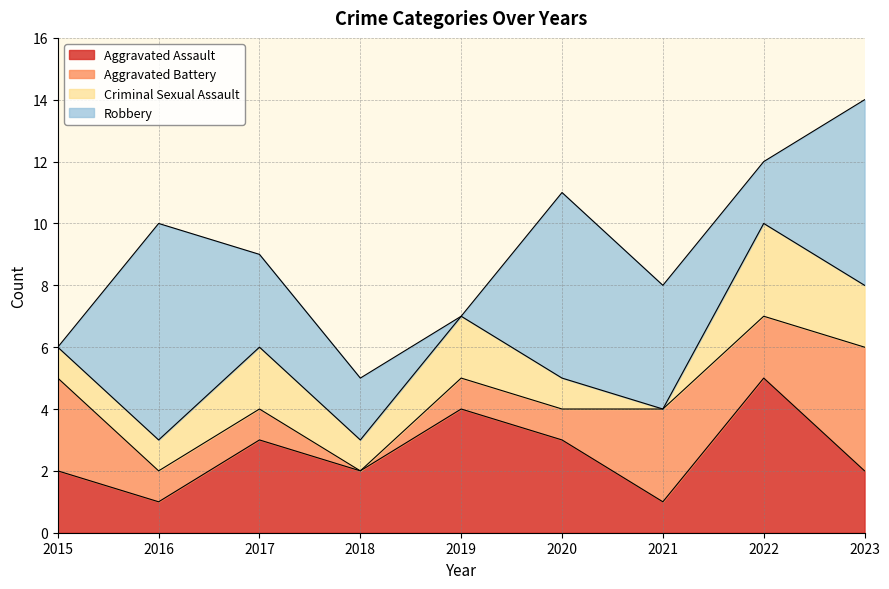

In Robbery, how many points are lower than both neighbors (excluding endpoints)?

2